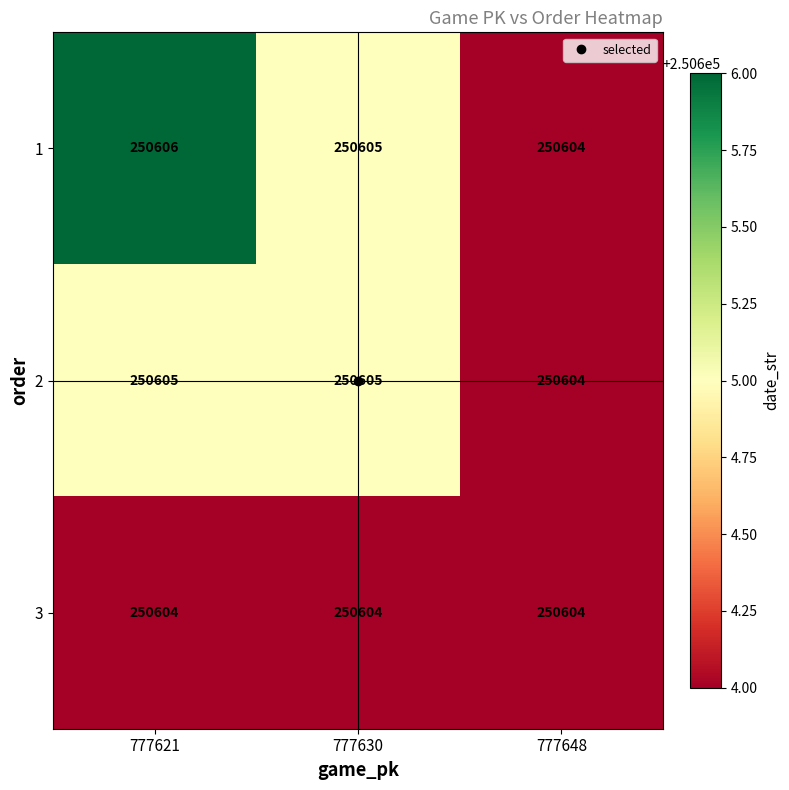

True or false: 2 has a value of 149644 at 777621.

False